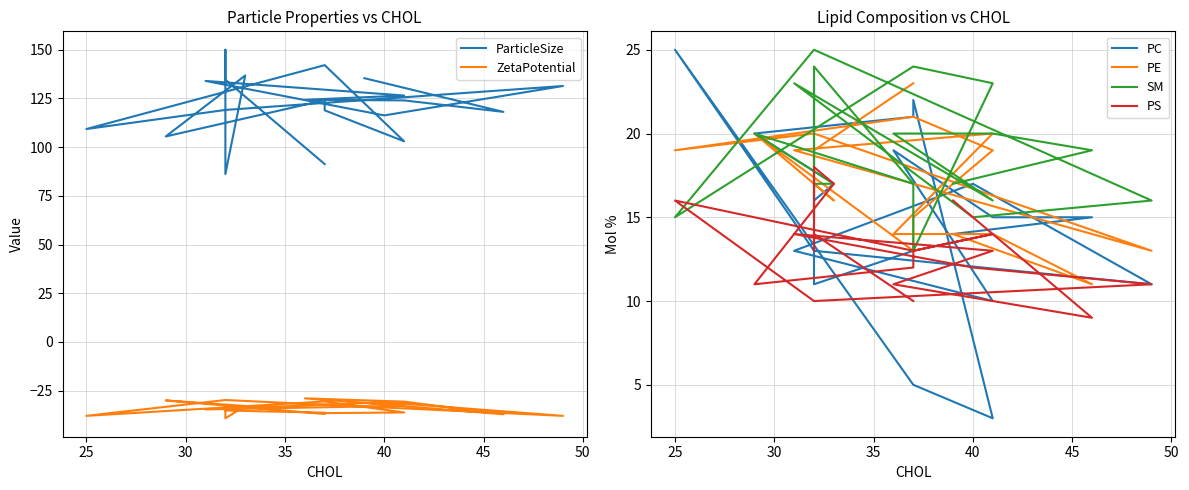

True or false: PS has a value of 3.2 at 16.

False